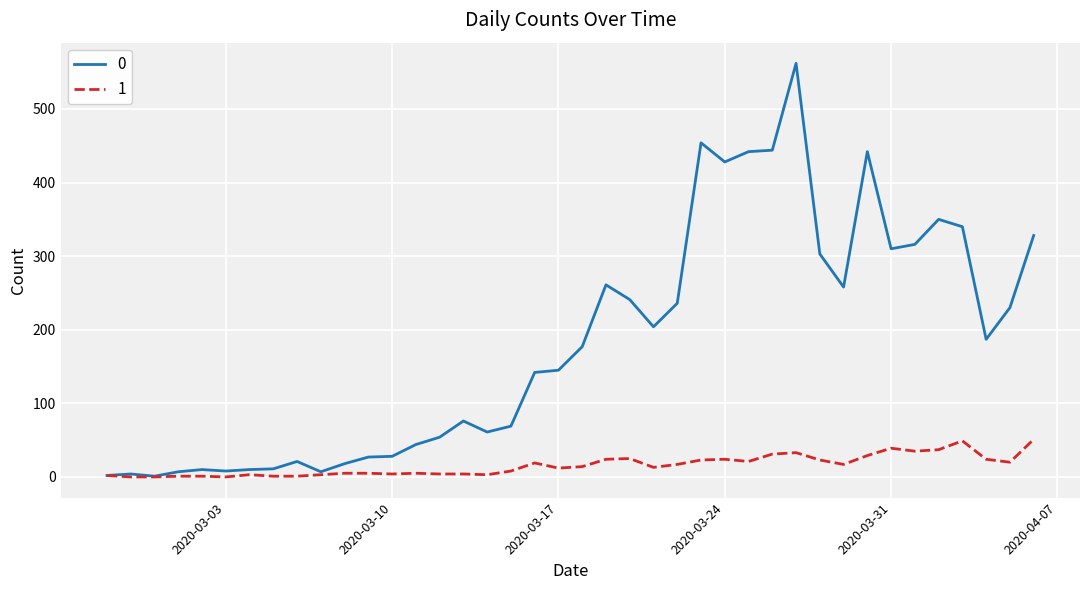

List the series in order of their overall mean, highest first.

0, 1